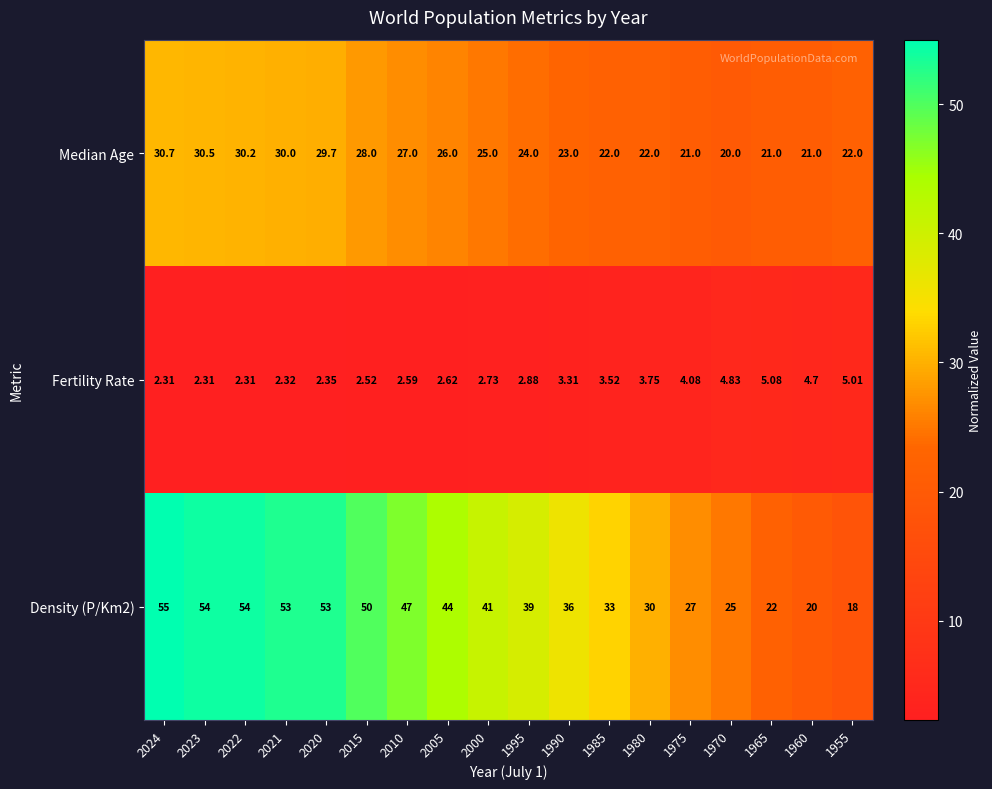

At how many categories does at least one series exceed 42?

8